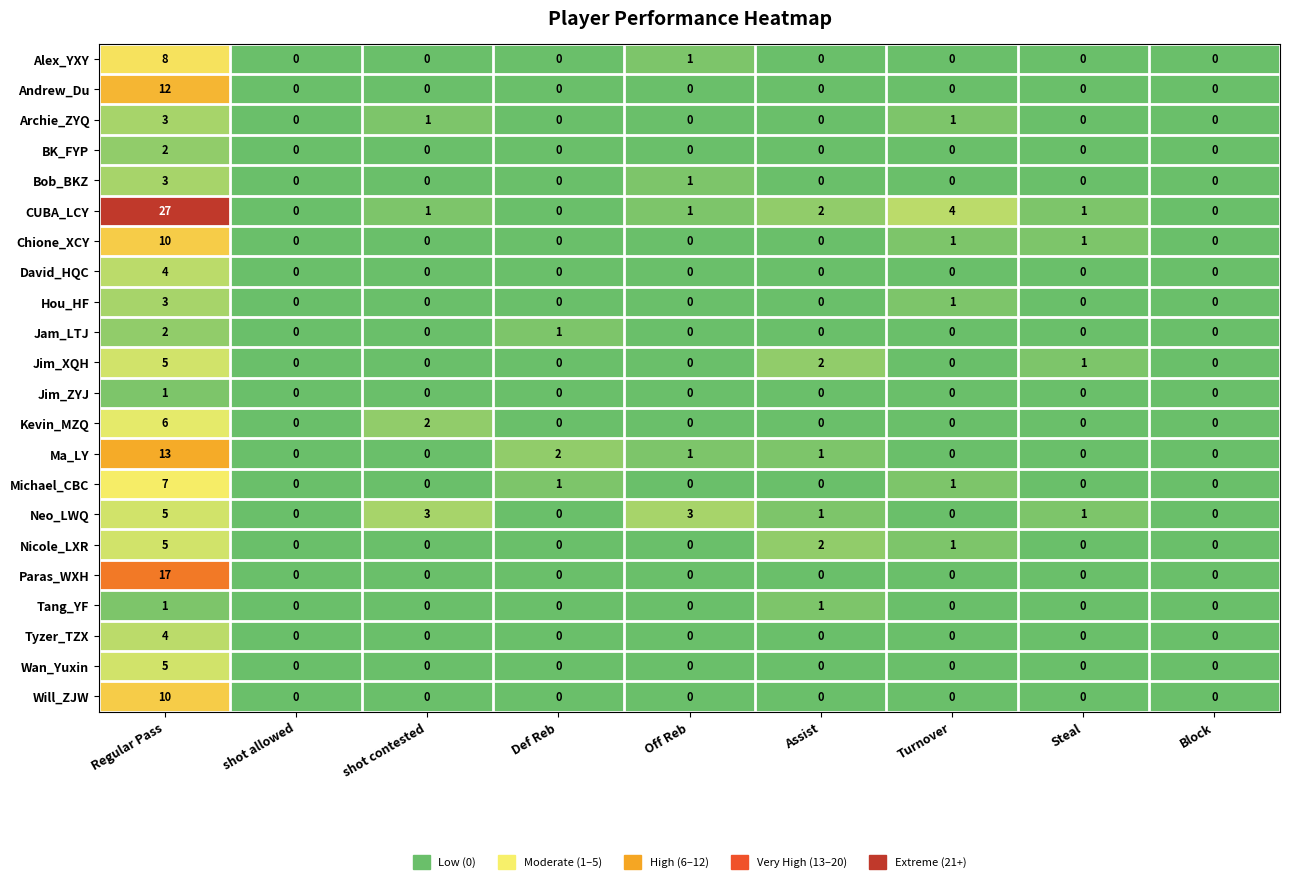

Count the number of data series in this chart.

22